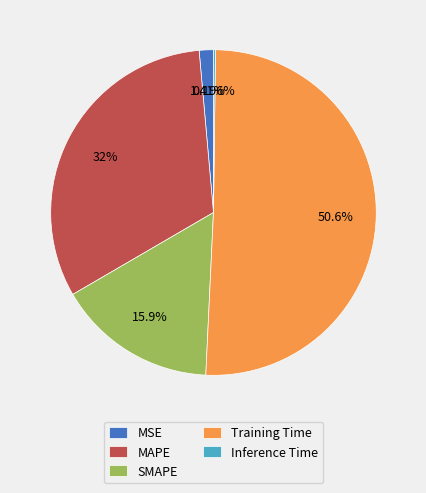

Is it true that Training Time is 51% of the pie?

True